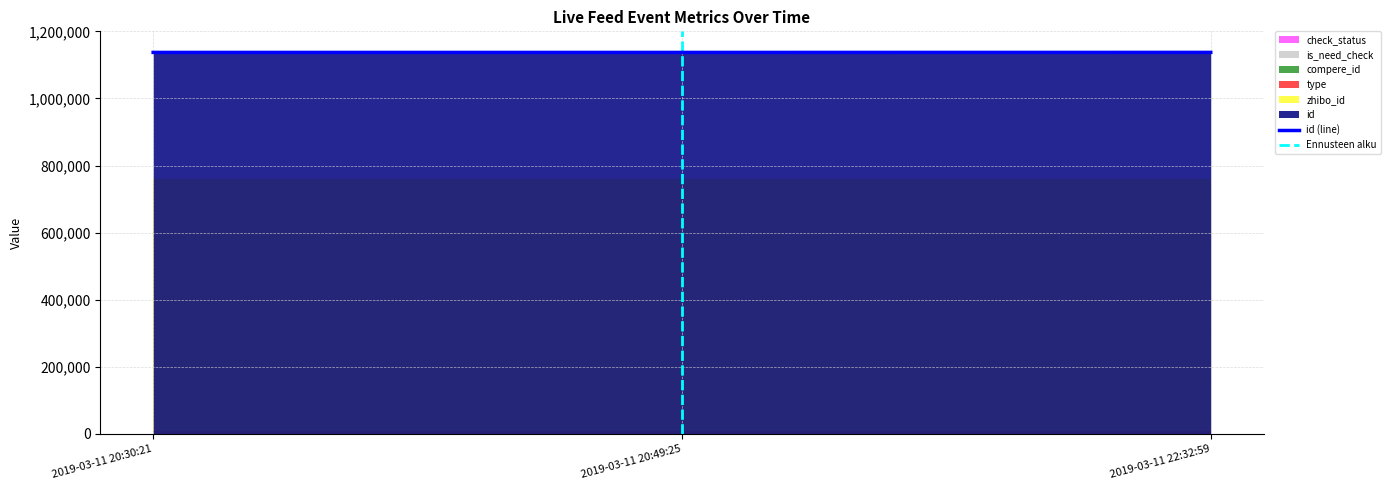

How many data points does each series have?

3